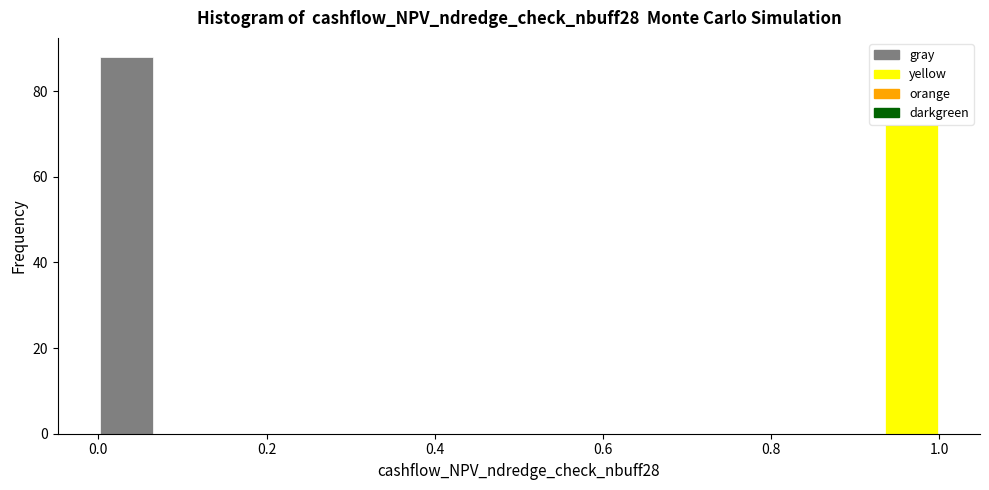

Around what value on the x-axis is the tallest bar? Give the approximate position of its centre, as read against the axis.

0.04